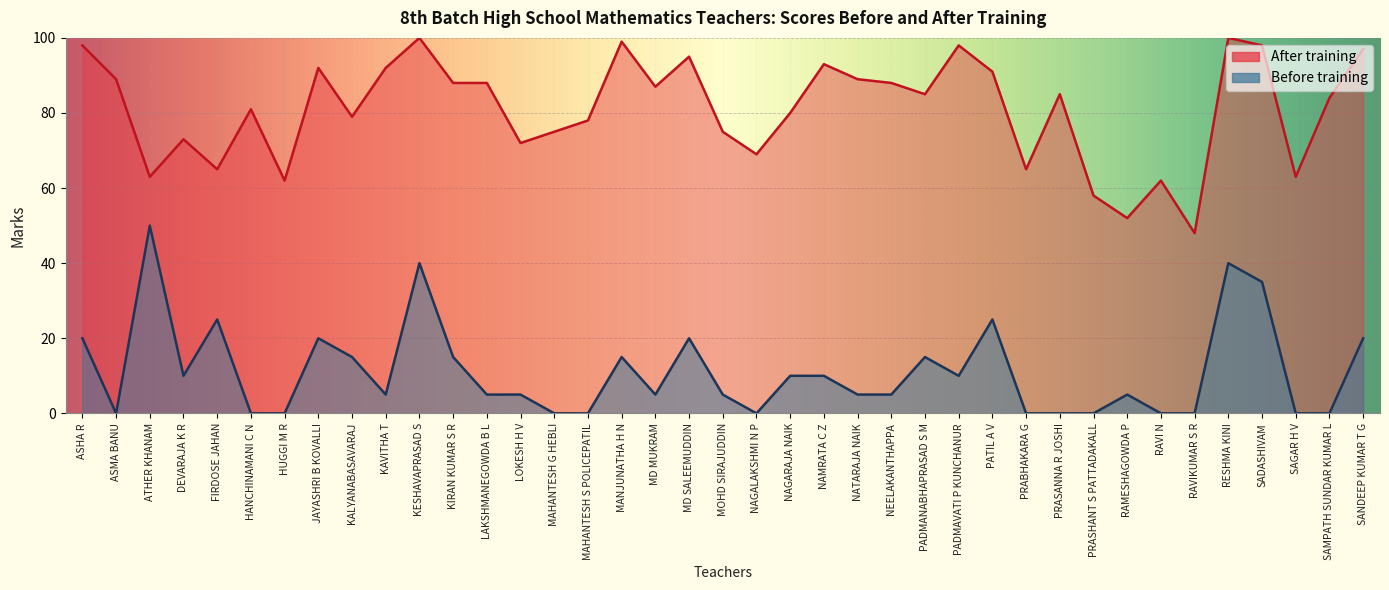

Which label corresponds to the largest value in the chart?

KESHAVAPRASAD S